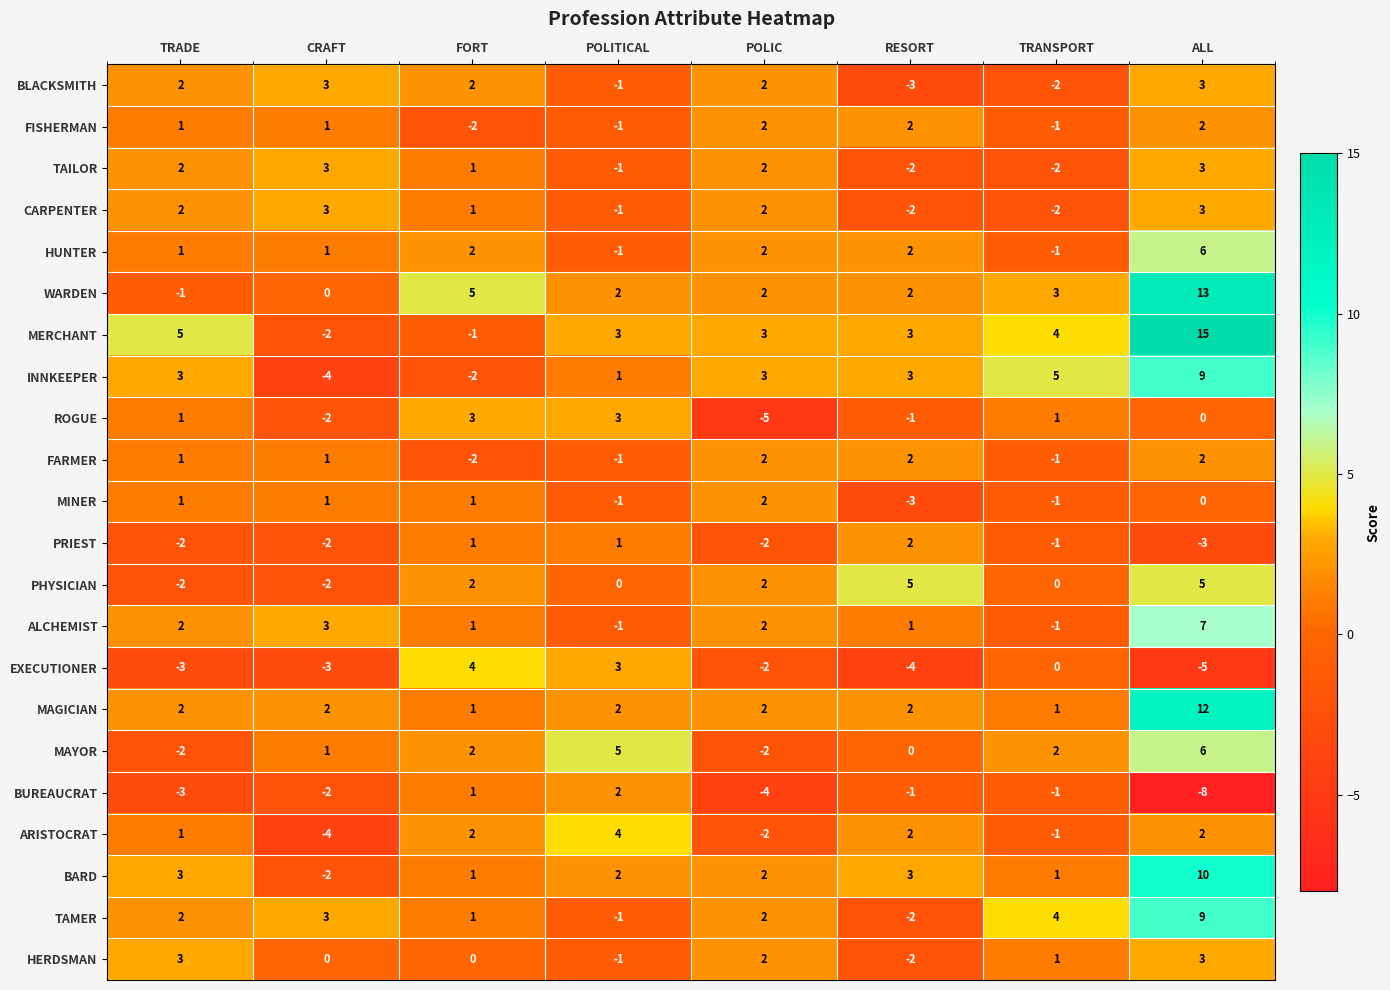

What is the total value across all series at CRAFT?

-1